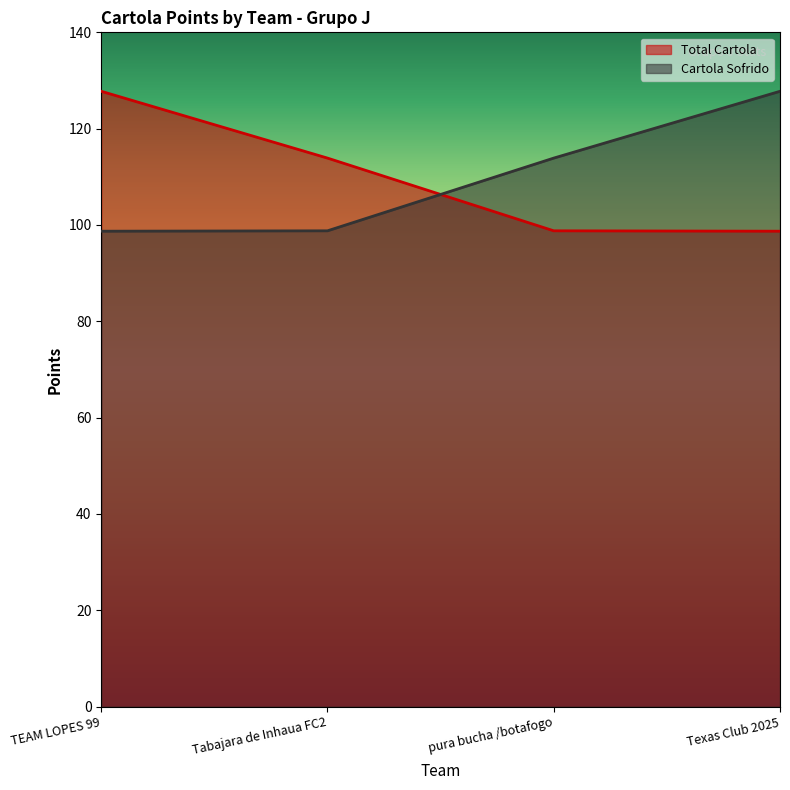

What is the difference between the maximum and minimum values in the Cartola Sofrido series?

29.0